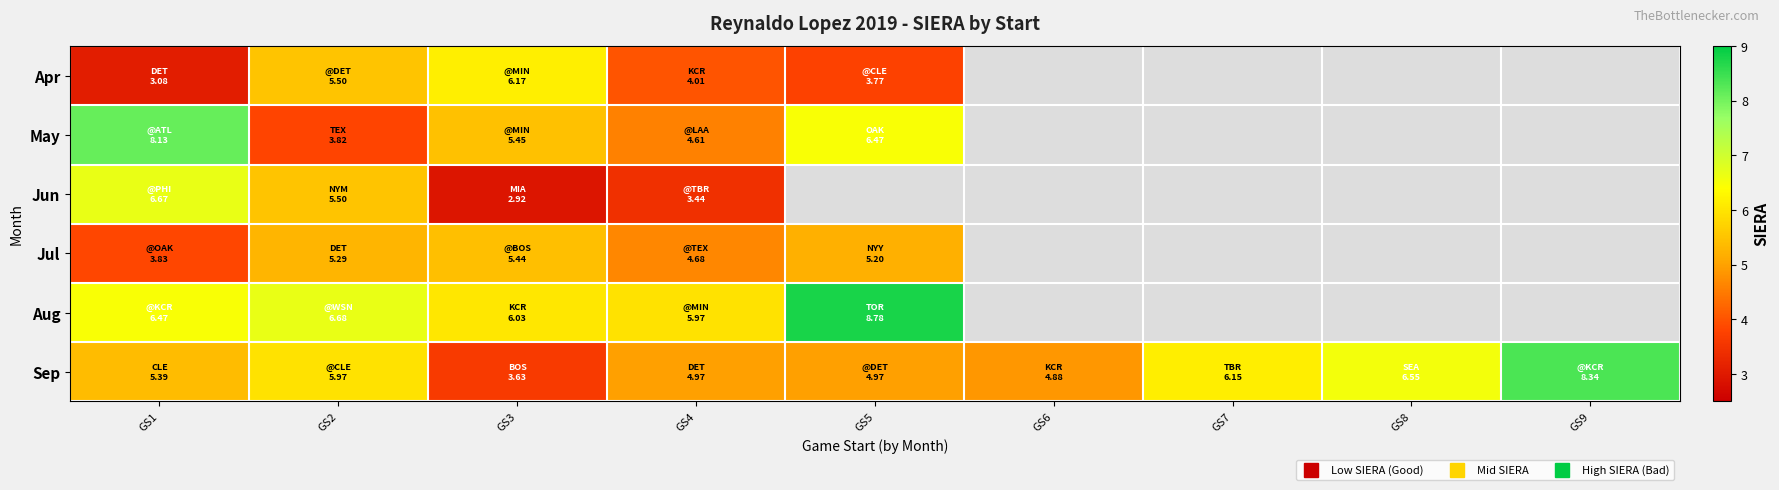

How many values in Jun are above zero?

4